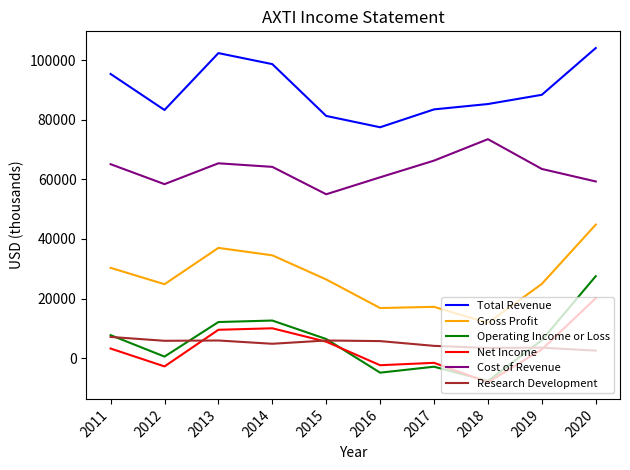

The value of Net Income at 2013 is 14059. True or false?

False